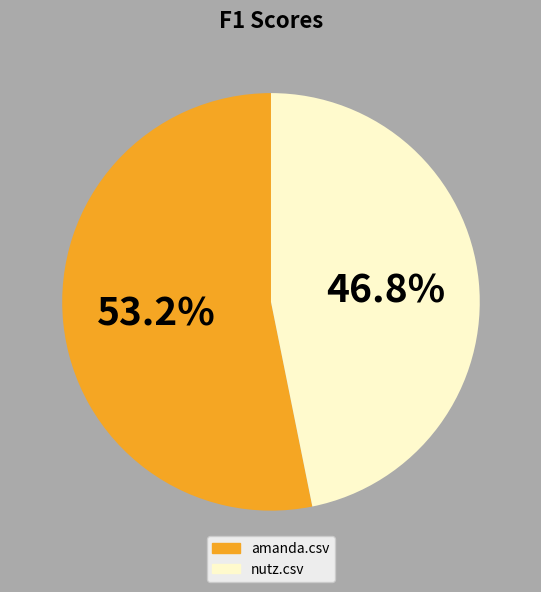

Does any single category account for the majority?

Yes